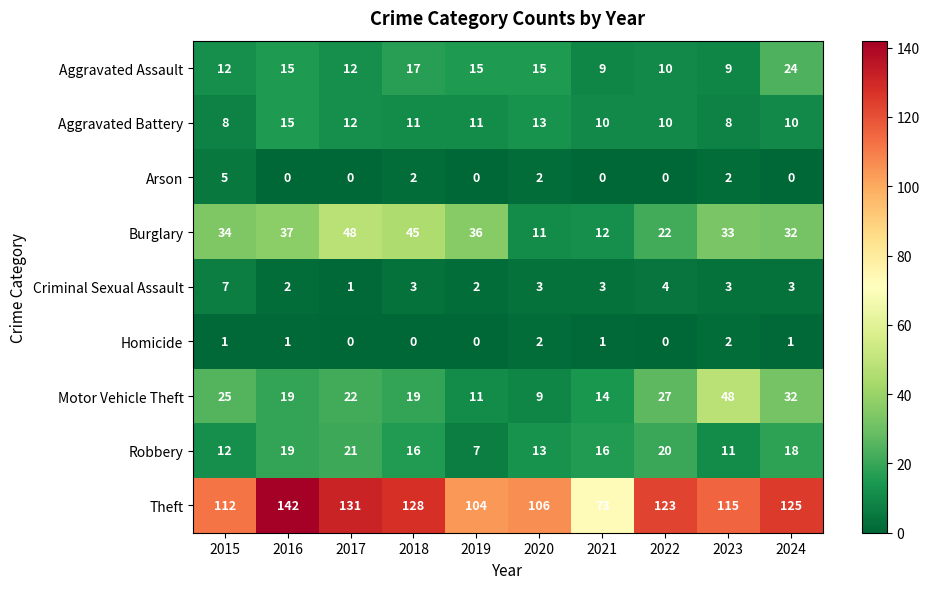

How many series are shown in this chart?

9